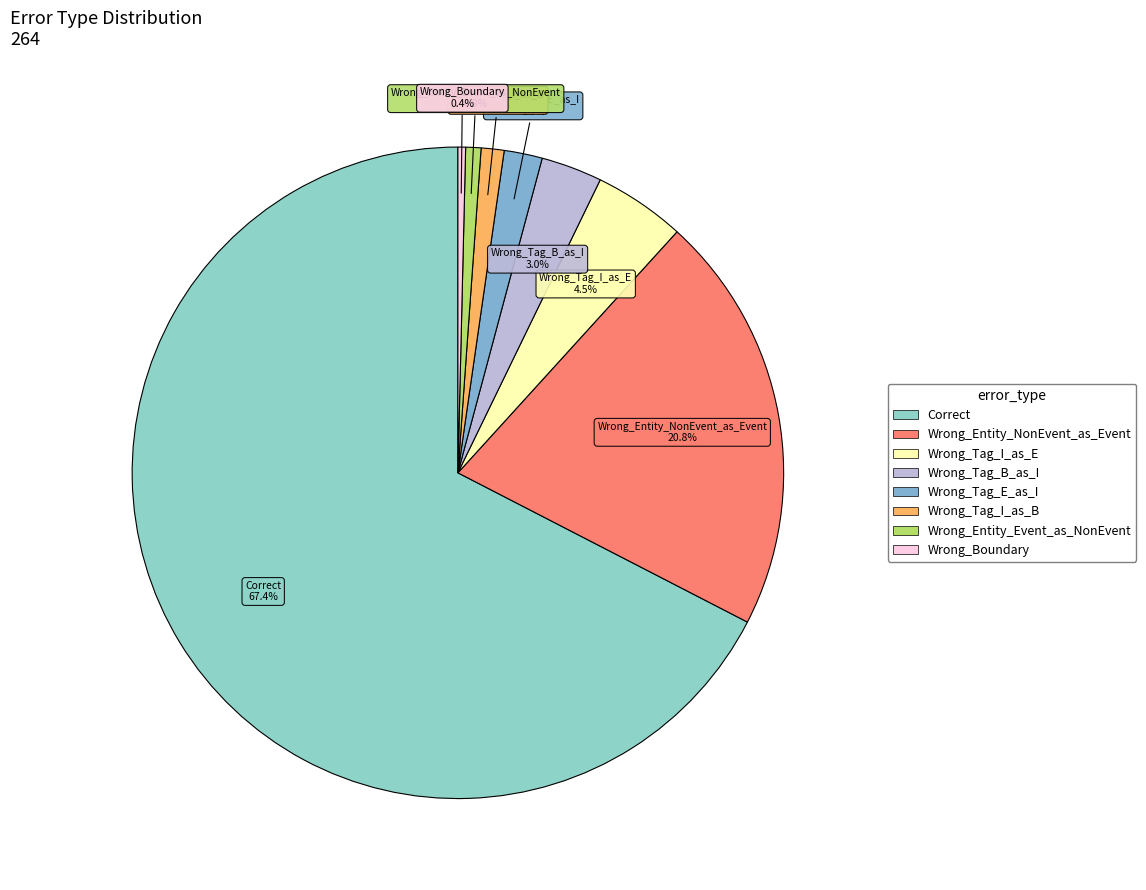

Is there a majority slice in this chart?

Yes